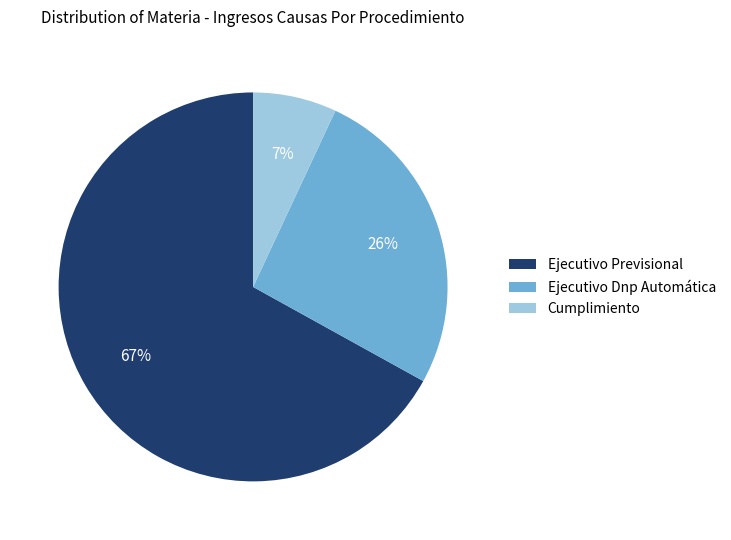

To the nearest percent, what is the combined percentage of Ejecutivo Previsional and Ejecutivo Dnp Automática?

93%